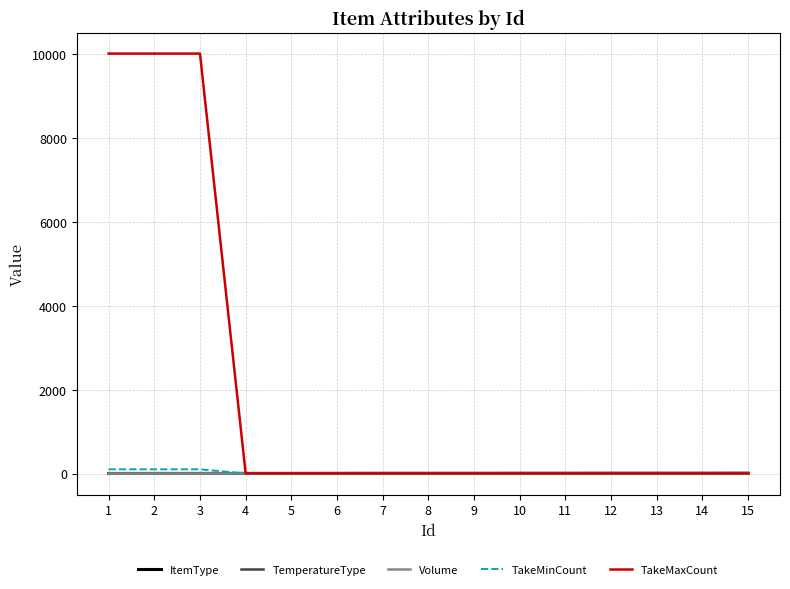

Which series has the largest range (max minus min)?

TakeMaxCount